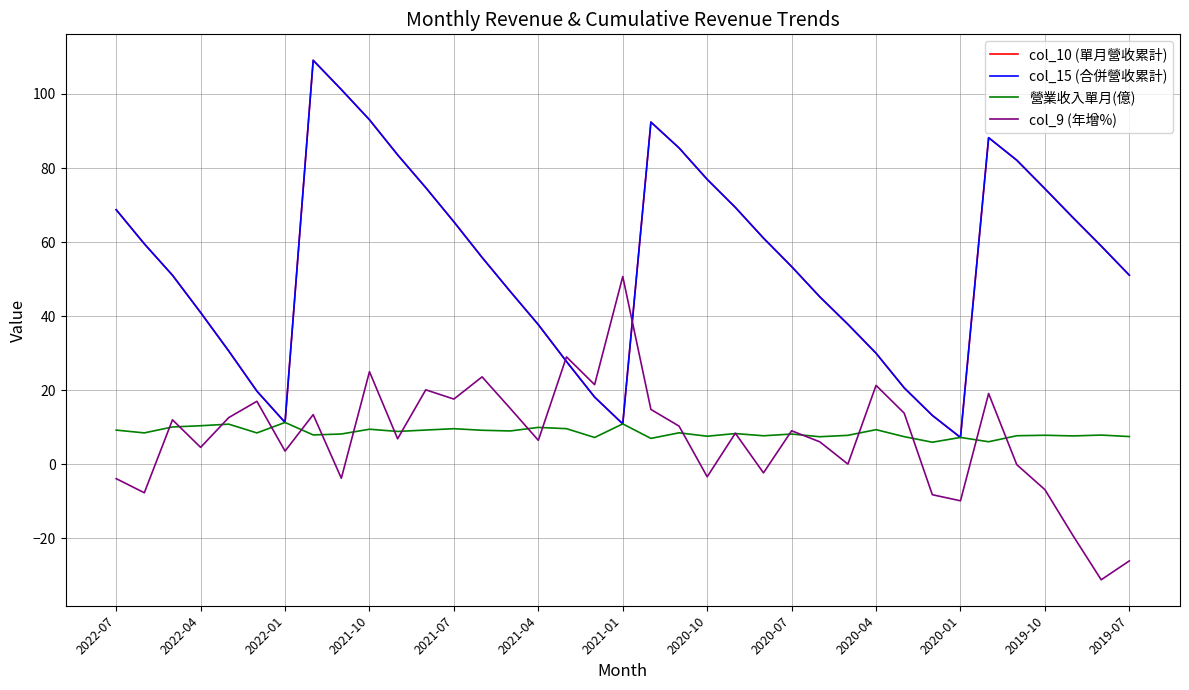

True or false: col_10 (單月營收累計) and 營業收入單月(億) cross at least once.

False